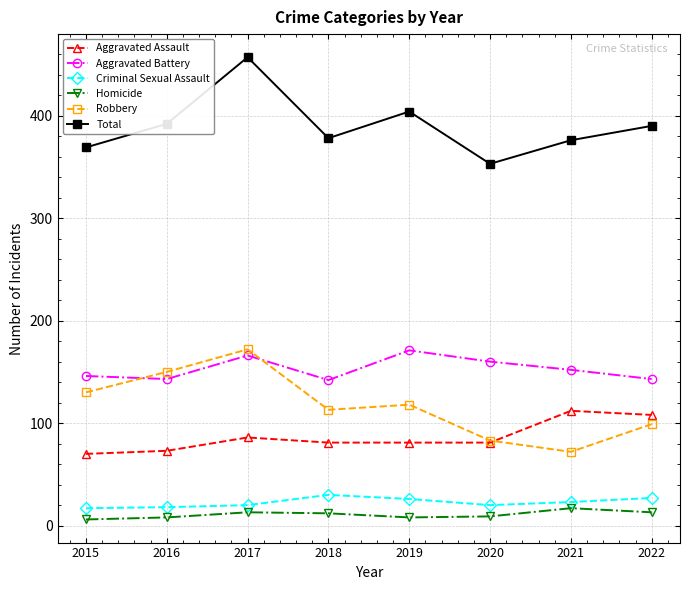

What is the spread (max minus min) of values at 2020?

344